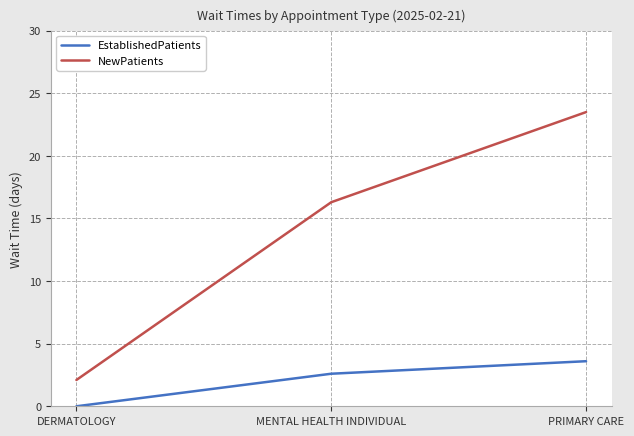

What is the minimum value for NewPatients?

2.1